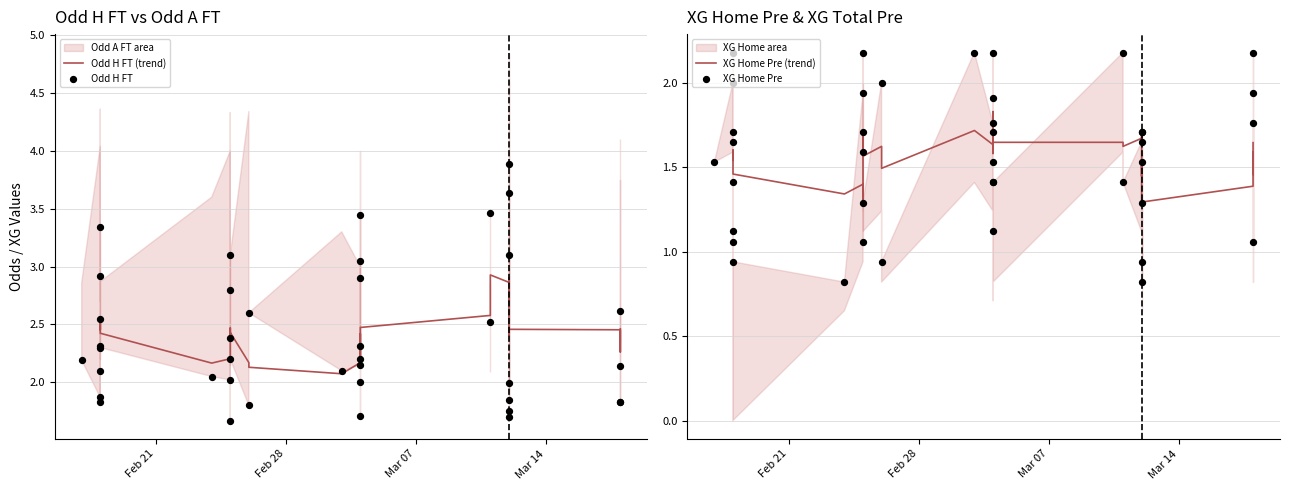

Which series has the largest total across all categories?

Odd H FT